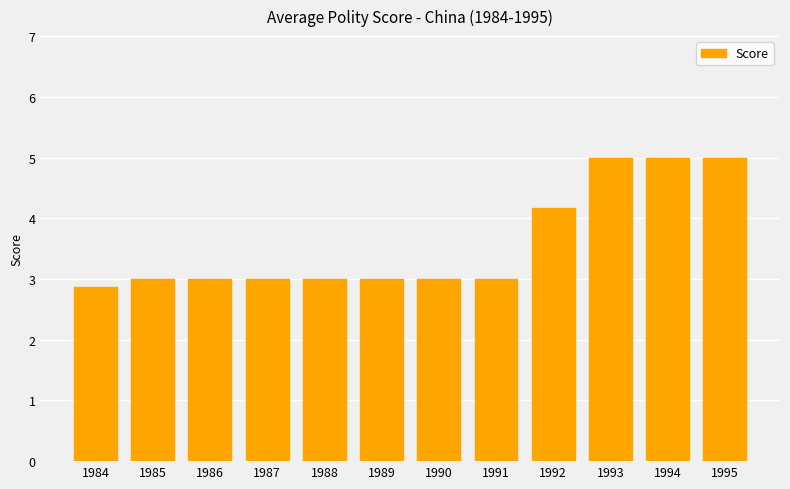

What is the maximum value shown in the chart?

5.0